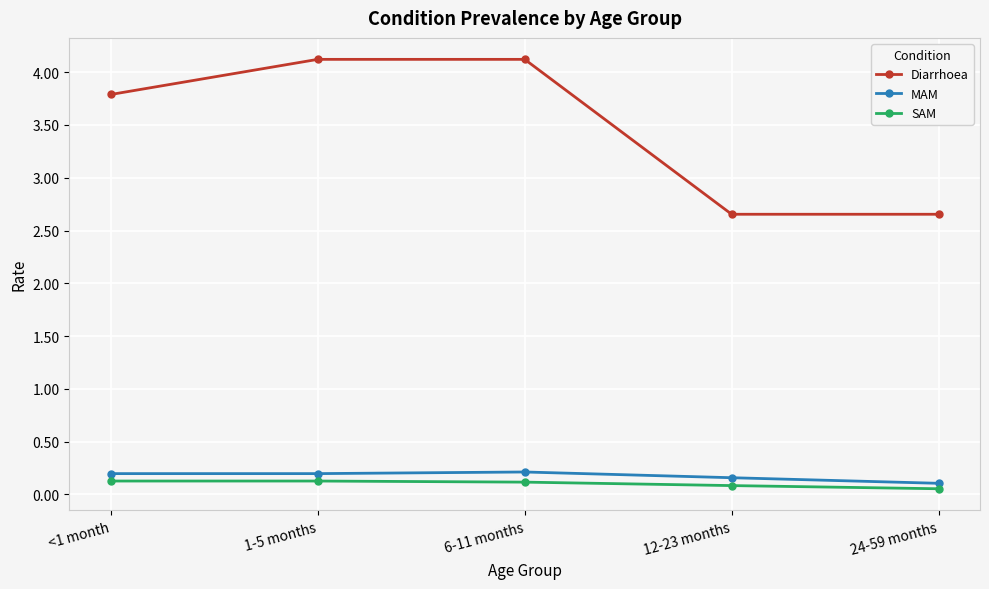

Where is MAM nearest to the value 0?

24-59 months